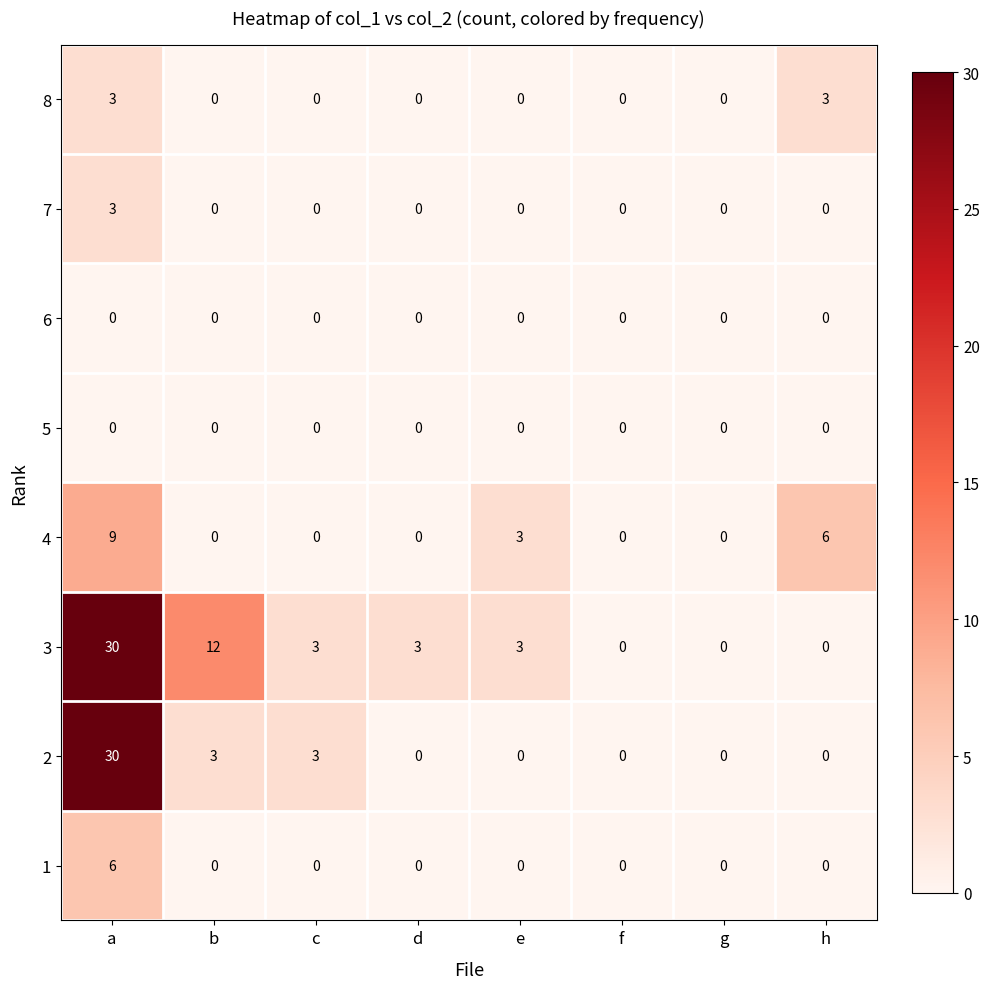

At which label does 3 first exceed 3?

a